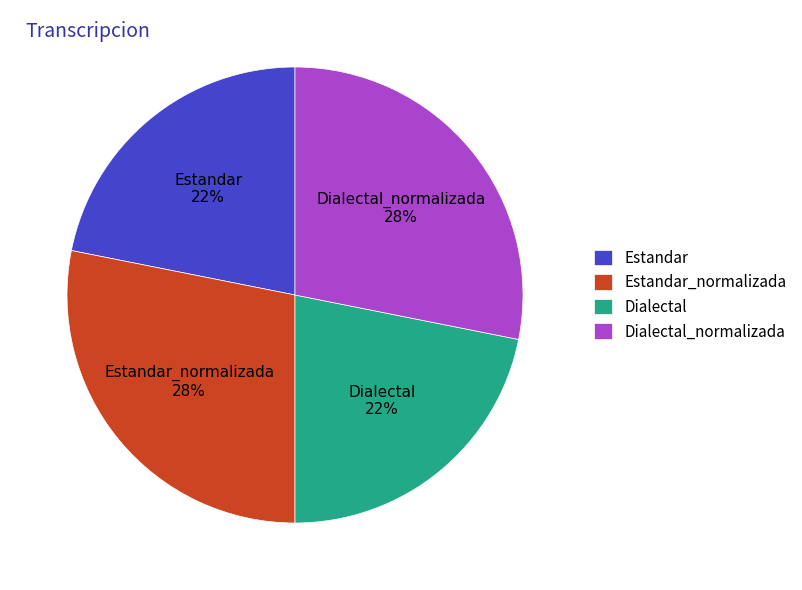

To the nearest percent, what is the average slice percentage?

25%